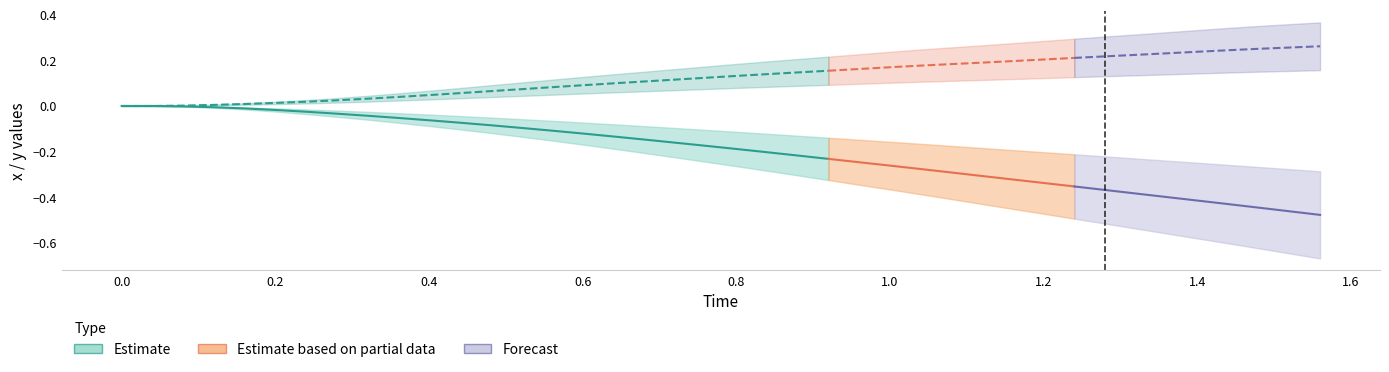

True or false: Time has more than 0 interior local peaks.

False